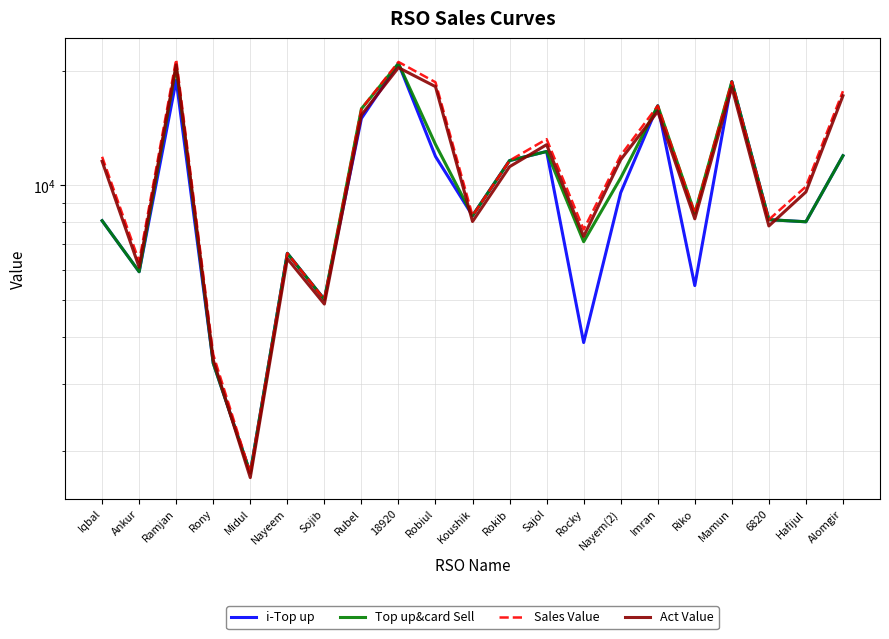

True or false: Top up&card Sell and i-Top up cross at least once.

False